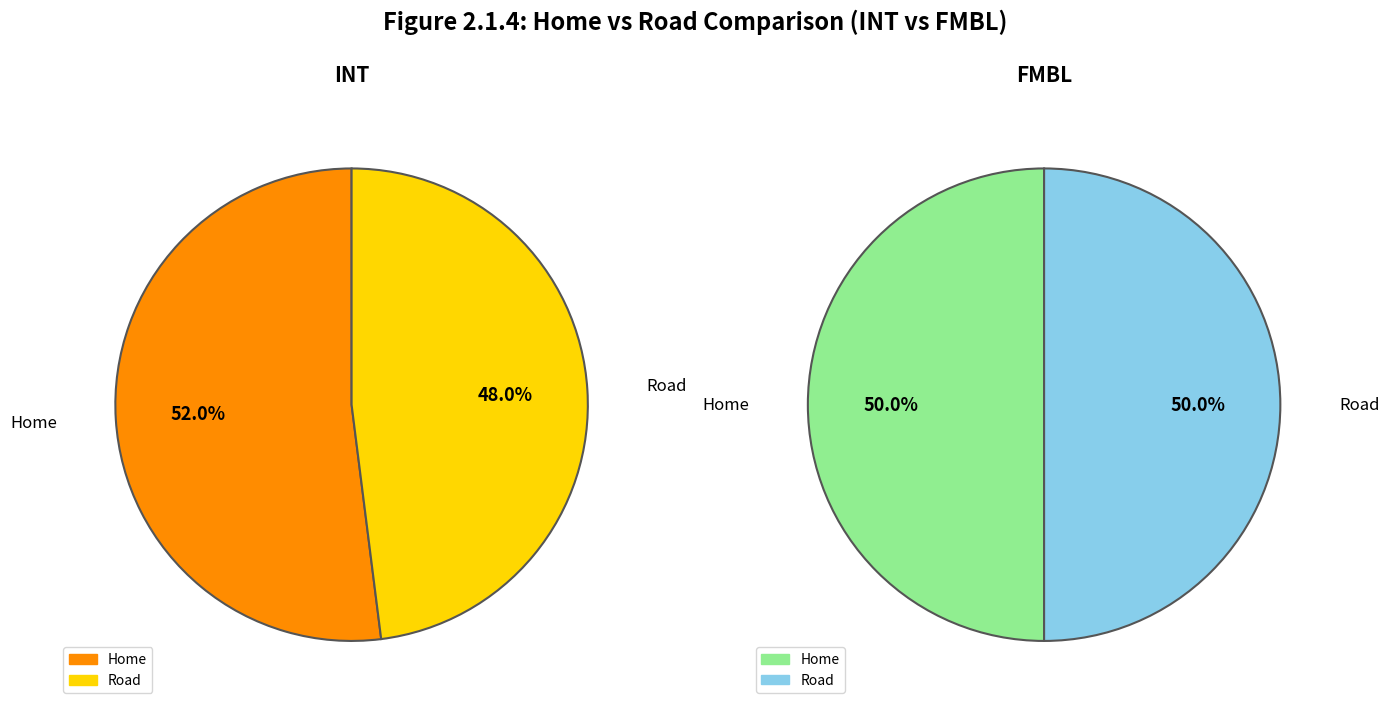

How many segments does this pie chart have?

2